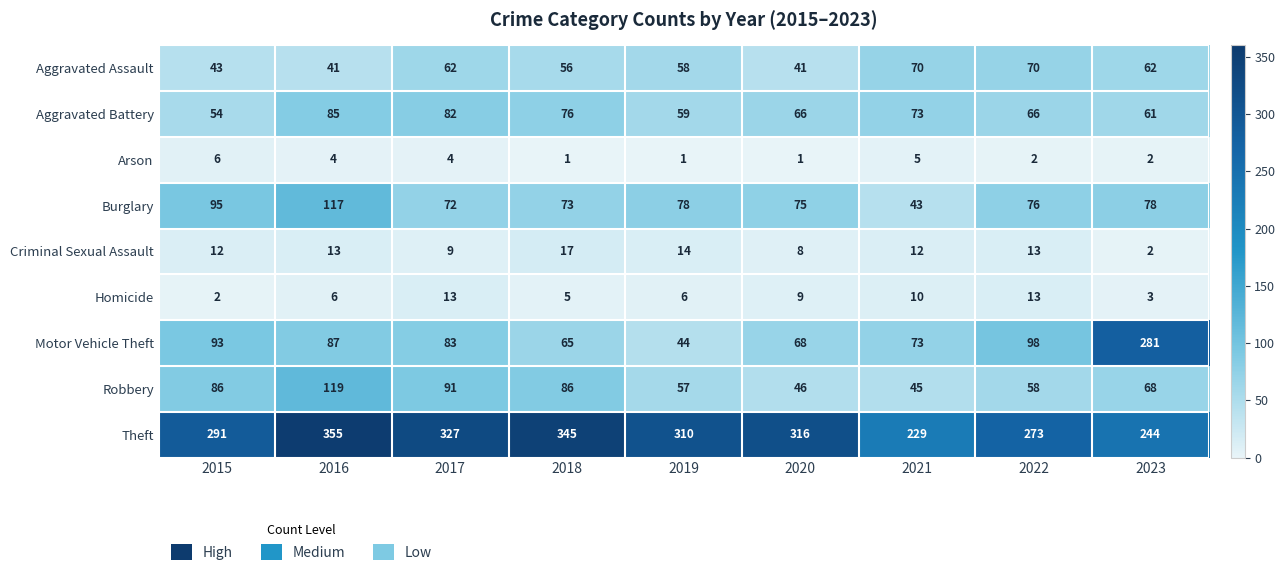

At which category is the sum across all series the highest?

2016